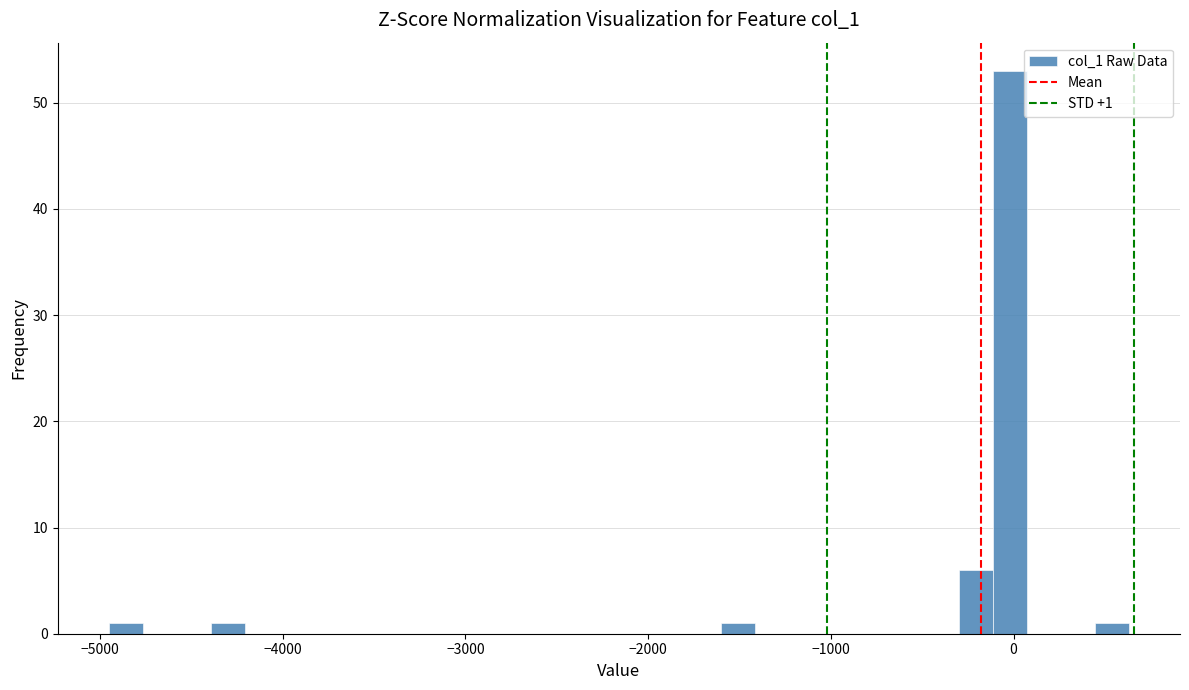

Around what value on the x-axis is the tallest bar? Give the approximate position of its centre, as read against the axis.

0